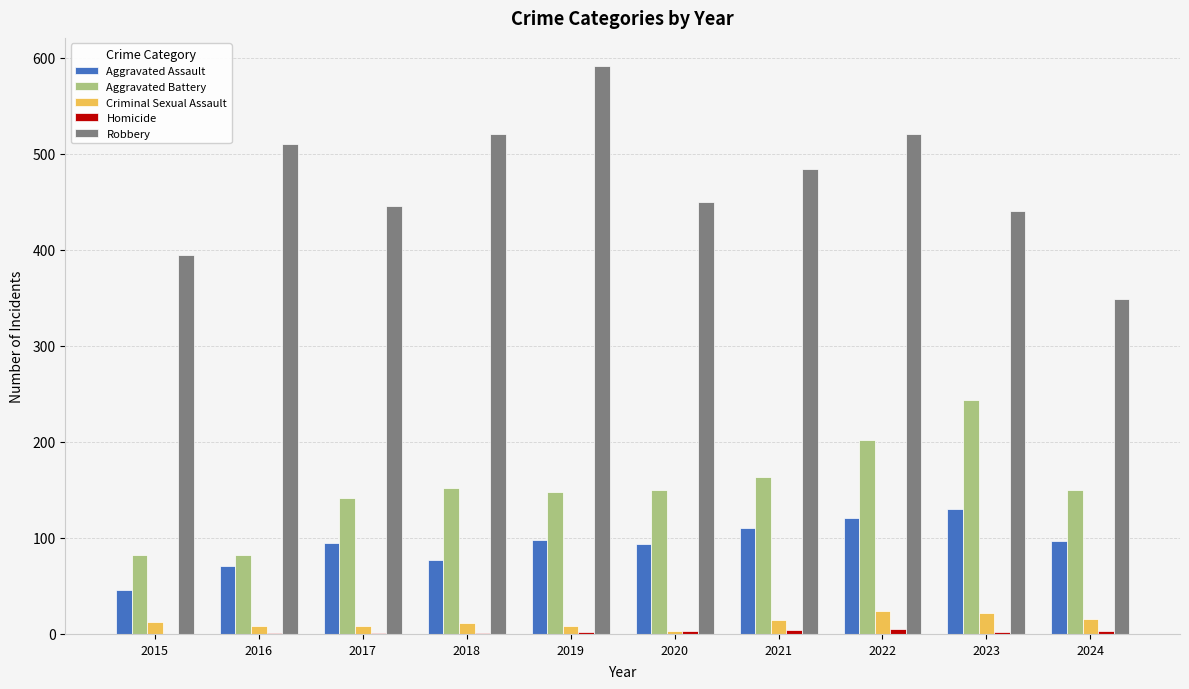

Is it true that Robbery equals 742 at 2016?

False